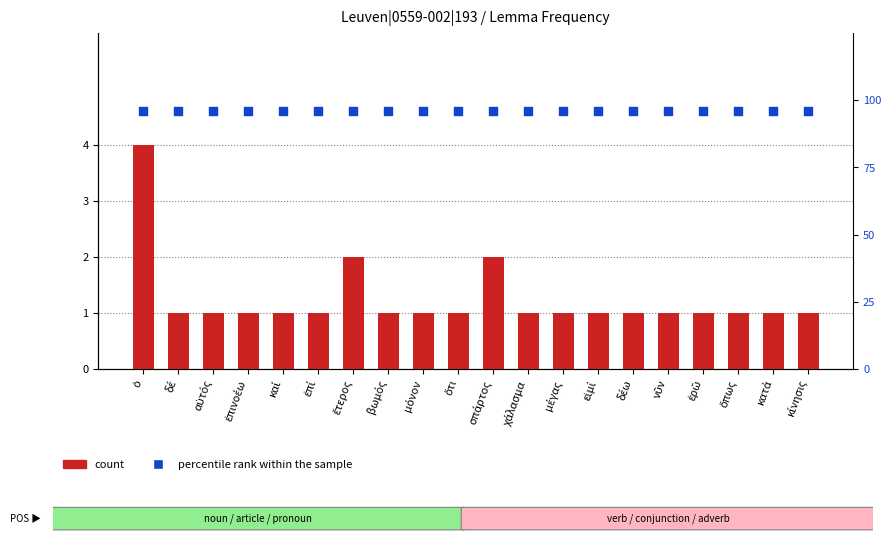

What is the total value across all series at δέ?

97